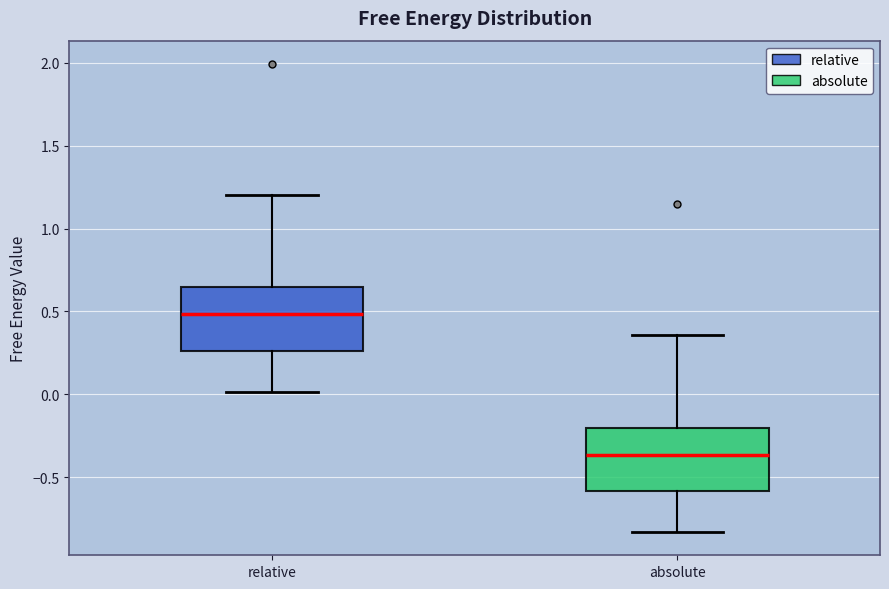

Which box has the highest median line?

relative